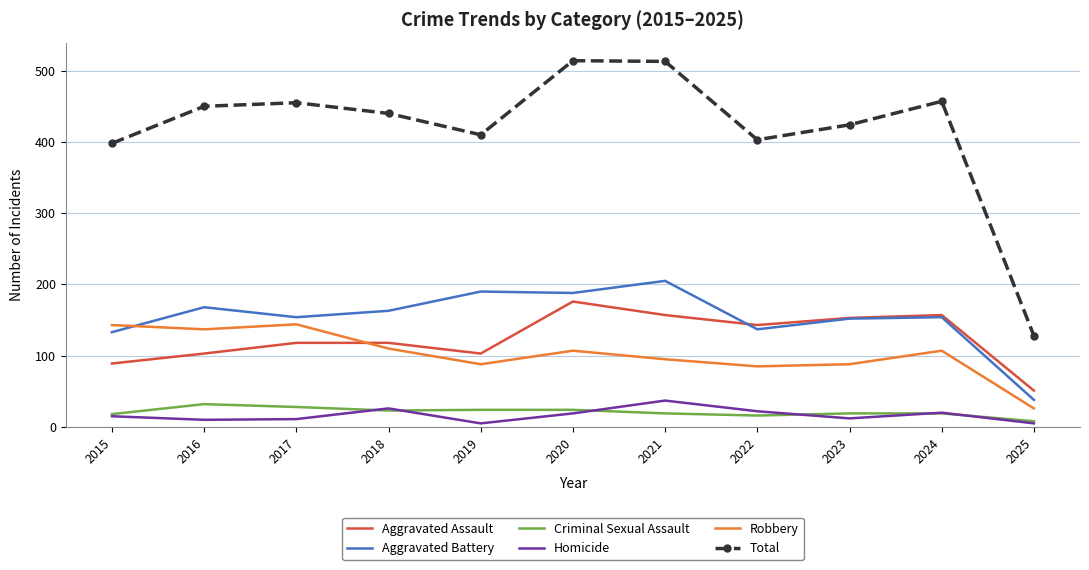

What is the difference between the maximum and minimum values in the Aggravated Assault series?

125